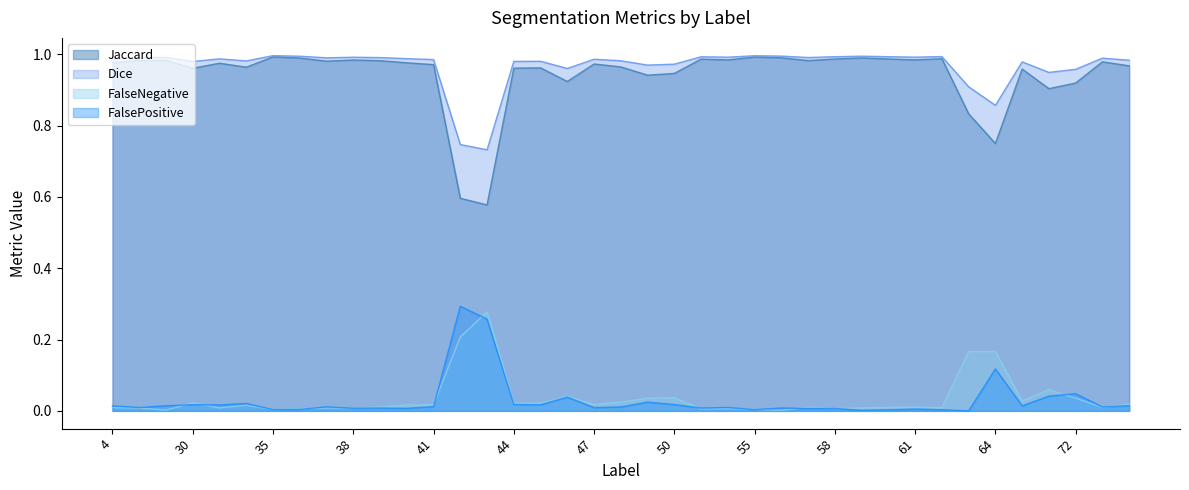

Reading left to right, what are all the values shown in this chart?

Jaccard: 4=1.0	11=1.0	23=1.0	30=1.0	31=1.0	32=1.0	35=1.0	36=1.0	37=1.0	38=1.0	39=1.0	40=1.0	41=1.0	42=0.6	43=0.6	44=1.0	45=1.0	46=0.9	47=1.0	48=1.0	49=0.9	50=0.9	51=1.0	52=1.0	55=1.0	56=1.0	57=1.0	58=1.0	59=1.0	60=1.0	61=1.0	62=1.0	63=0.8	64=0.8	69=1.0	71=0.9	72=0.9	73=1.0	75=1.0
Dice: 4=1.0	11=1.0	23=1.0	30=1.0	31=1.0	32=1.0	35=1.0	36=1.0	37=1.0	38=1.0	39=1.0	40=1.0	41=1.0	42=0.7	43=0.7	44=1.0	45=1.0	46=1.0	47=1.0	48=1.0	49=1.0	50=1.0	51=1.0	52=1.0	55=1.0	56=1.0	57=1.0	58=1.0	59=1.0	60=1.0	61=1.0	62=1.0	63=0.9	64=0.9	69=1.0	71=0.9	72=1.0	73=1.0	75=1.0
FalseNegative: 4=0.0	11=0.0	23=0.0	30=0.0	31=0.0	32=0.0	35=0.0	36=0.0	37=0.0	38=0.0	39=0.0	40=0.0	41=0.0	42=0.2	43=0.3	44=0.0	45=0.0	46=0.0	47=0.0	48=0.0	49=0.0	50=0.0	51=0.0	52=0.0	55=0.0	56=0.0	57=0.0	58=0.0	59=0.0	60=0.0	61=0.0	62=0.0	63=0.2	64=0.2	69=0.0	71=0.1	72=0.0	73=0.0	75=0.0
FalsePositive: 4=0.0	11=0.0	23=0.0	30=0.0	31=0.0	32=0.0	35=0.0	36=0.0	37=0.0	38=0.0	39=0.0	40=0.0	41=0.0	42=0.3	43=0.3	44=0.0	45=0.0	46=0.0	47=0.0	48=0.0	49=0.0	50=0.0	51=0.0	52=0.0	55=0.0	56=0.0	57=0.0	58=0.0	59=0.0	60=0.0	61=0.0	62=0.0	63=0.0	64=0.1	69=0.0	71=0.0	72=0.0	73=0.0	75=0.0